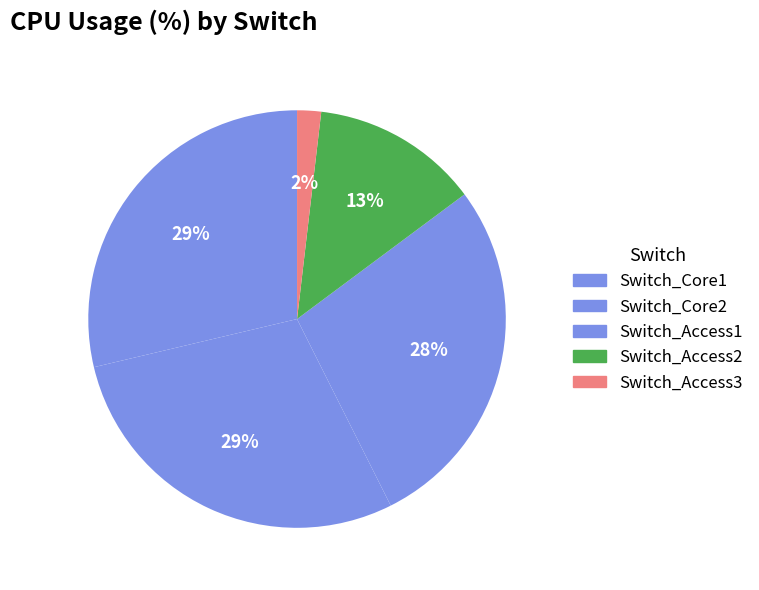

Does Switch_Core1 represent more than half of the total?

No